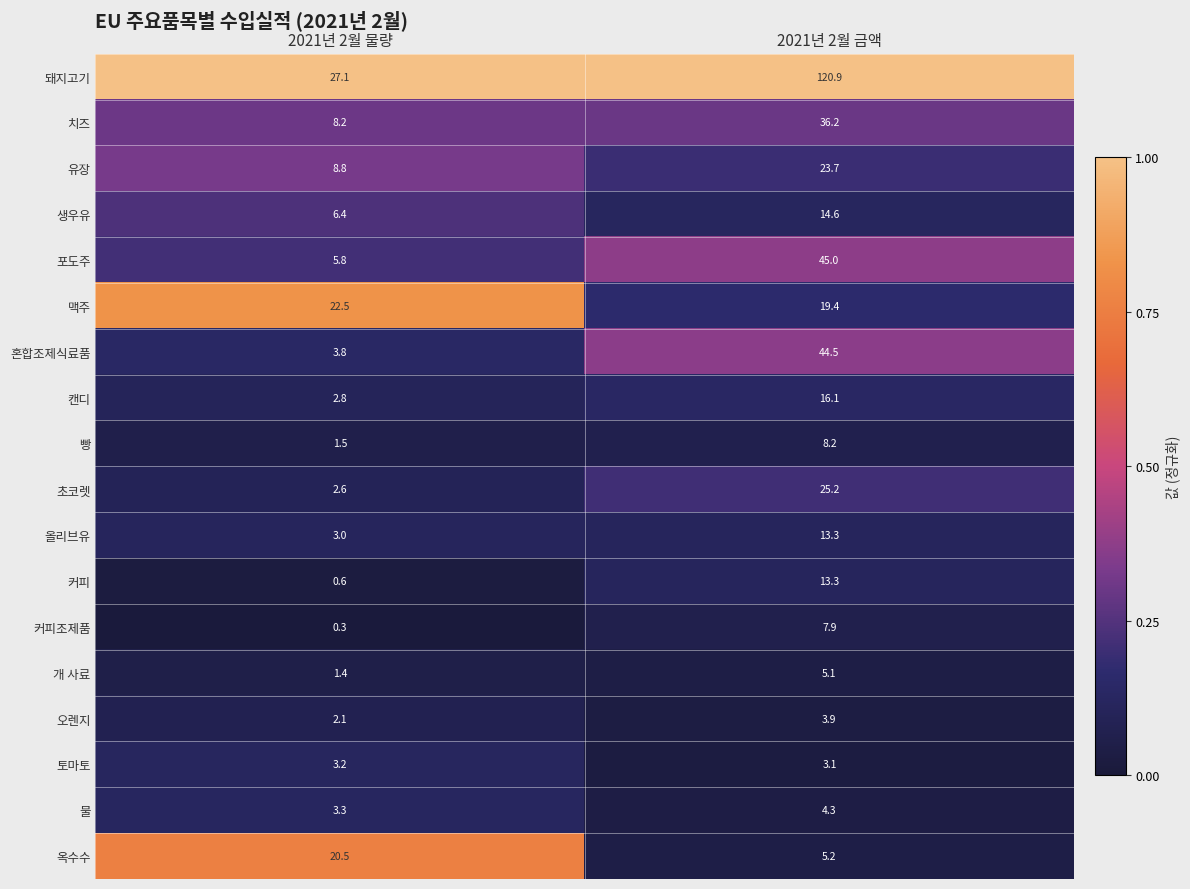

What is the total value across all series at 2021년 2월 물량?

123.9